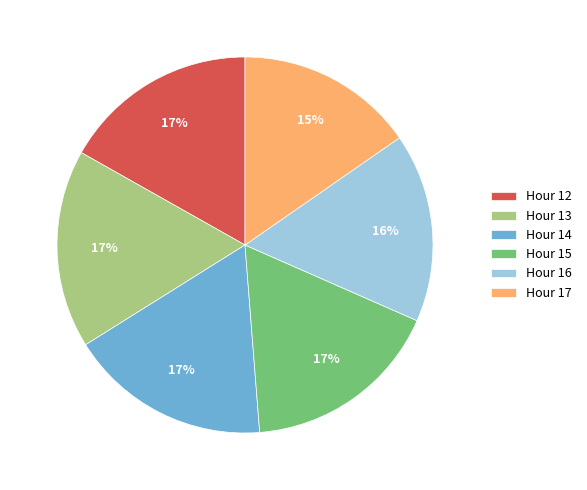

To the nearest percent, what is the difference between the largest and smallest slice percentages?

2%